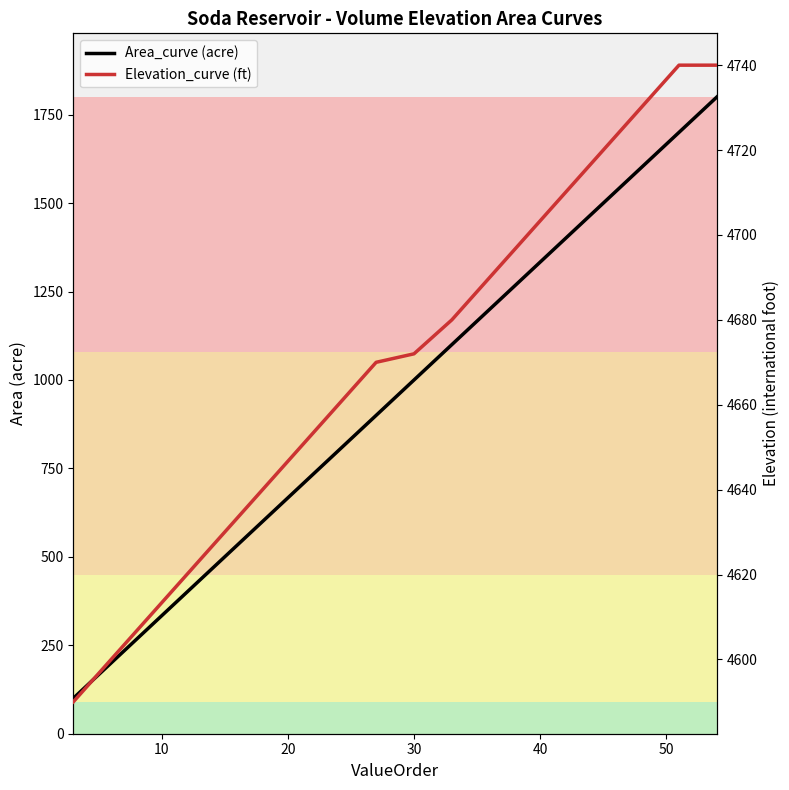

At how many categories does at least one series exceed 605?

18